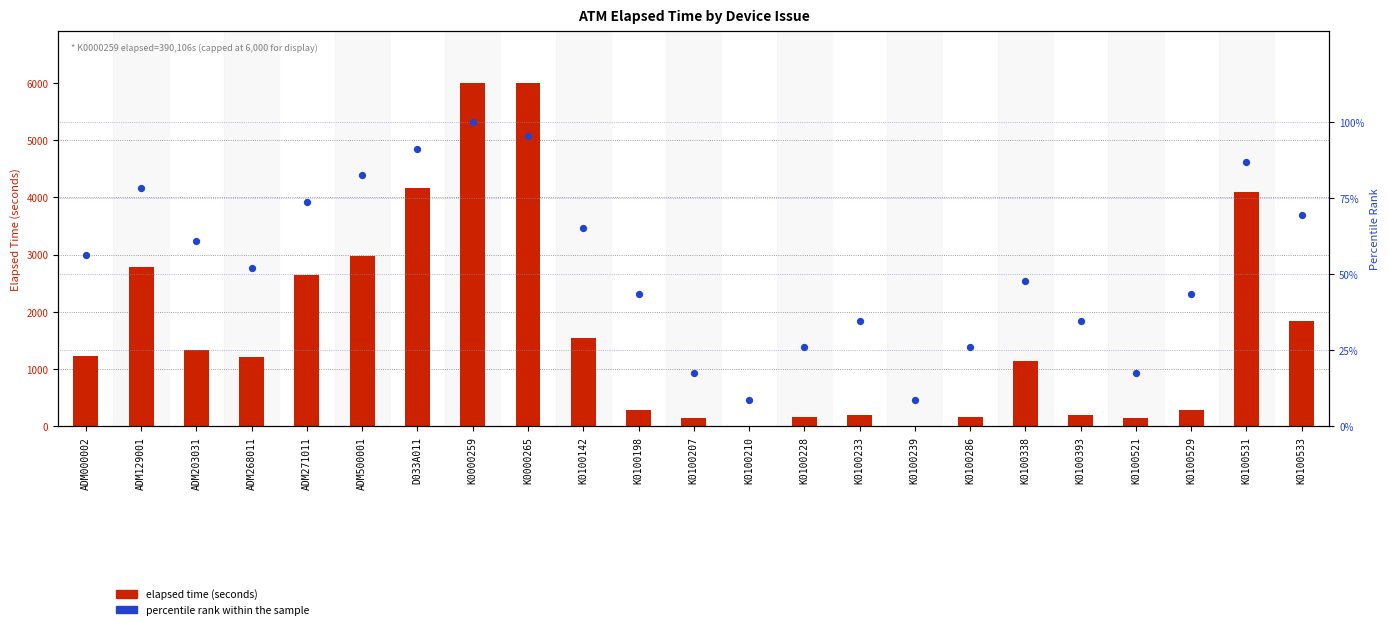

Which series reaches the minimum Y coordinate?

elapsed time (seconds)